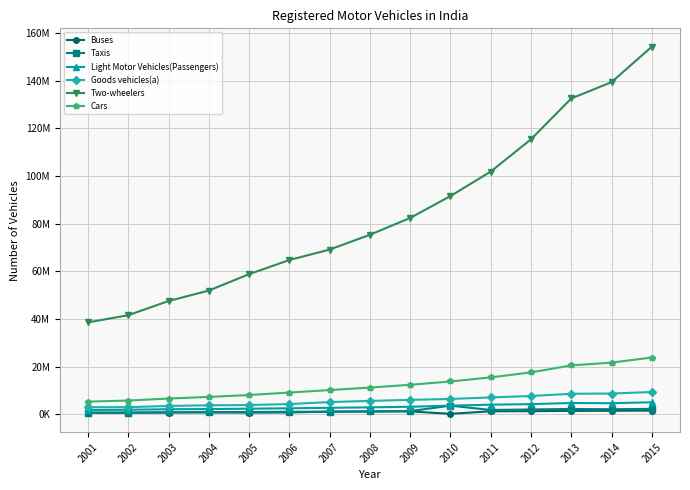

What is the average value of the Cars series?

12571389